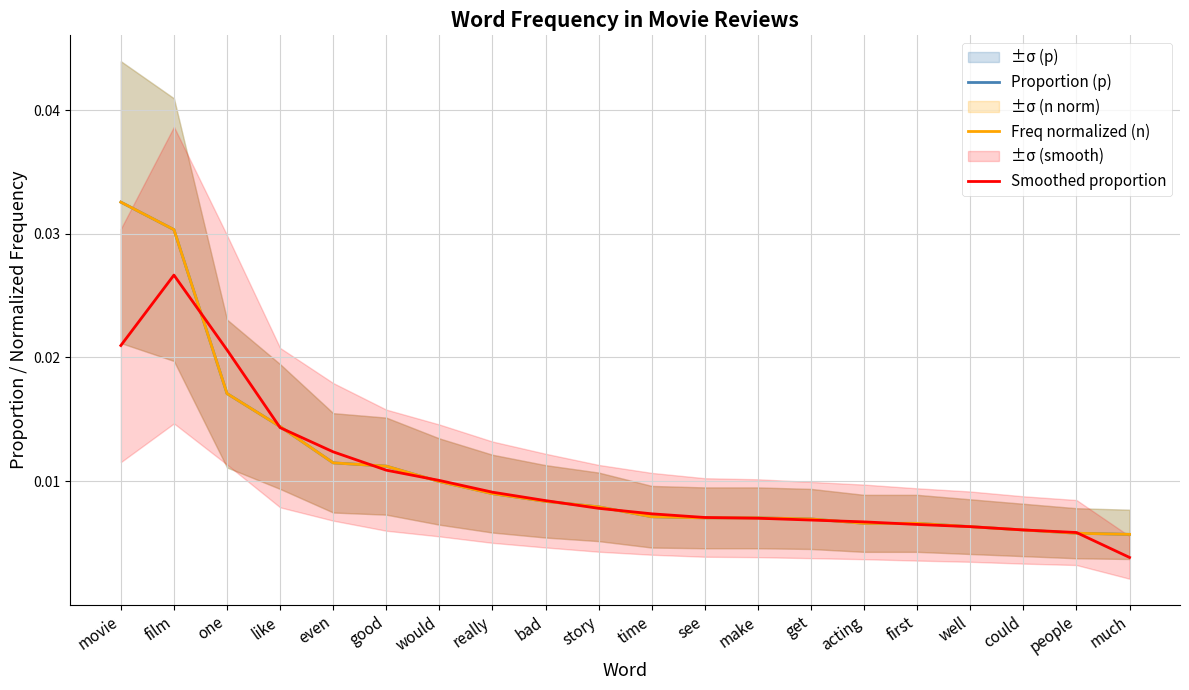

At which label does Proportion (p) reach its minimum?

much